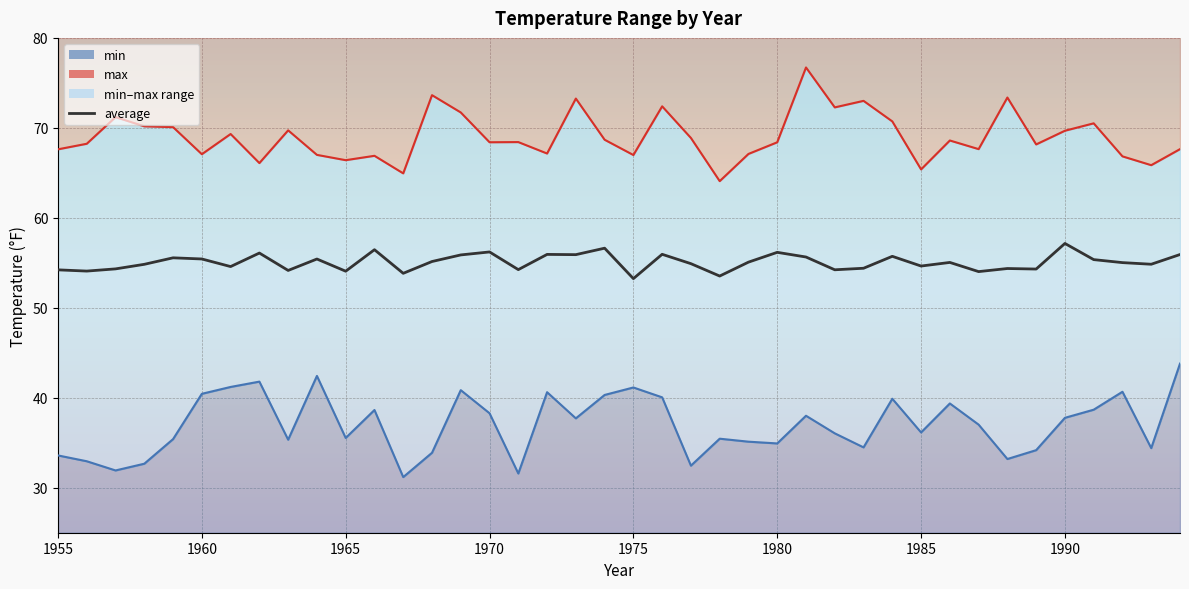

At which category does max reach its first local peak?

1957